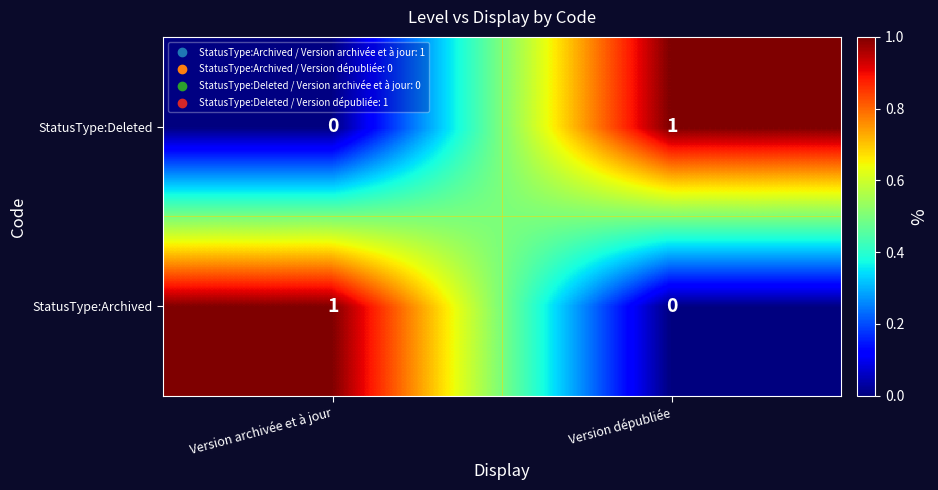

Reading left to right, what are all the values shown in this chart?

StatusType:Deleted: Version archivée et à jour=0	Version dépubliée=1
StatusType:Archived: Version archivée et à jour=1	Version dépubliée=0